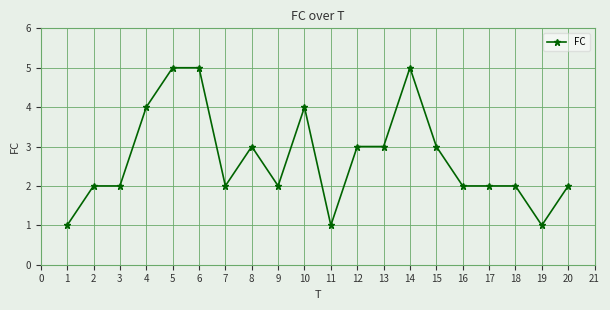

Approximately how many times larger is the value at 10 compared to 5?

0.8